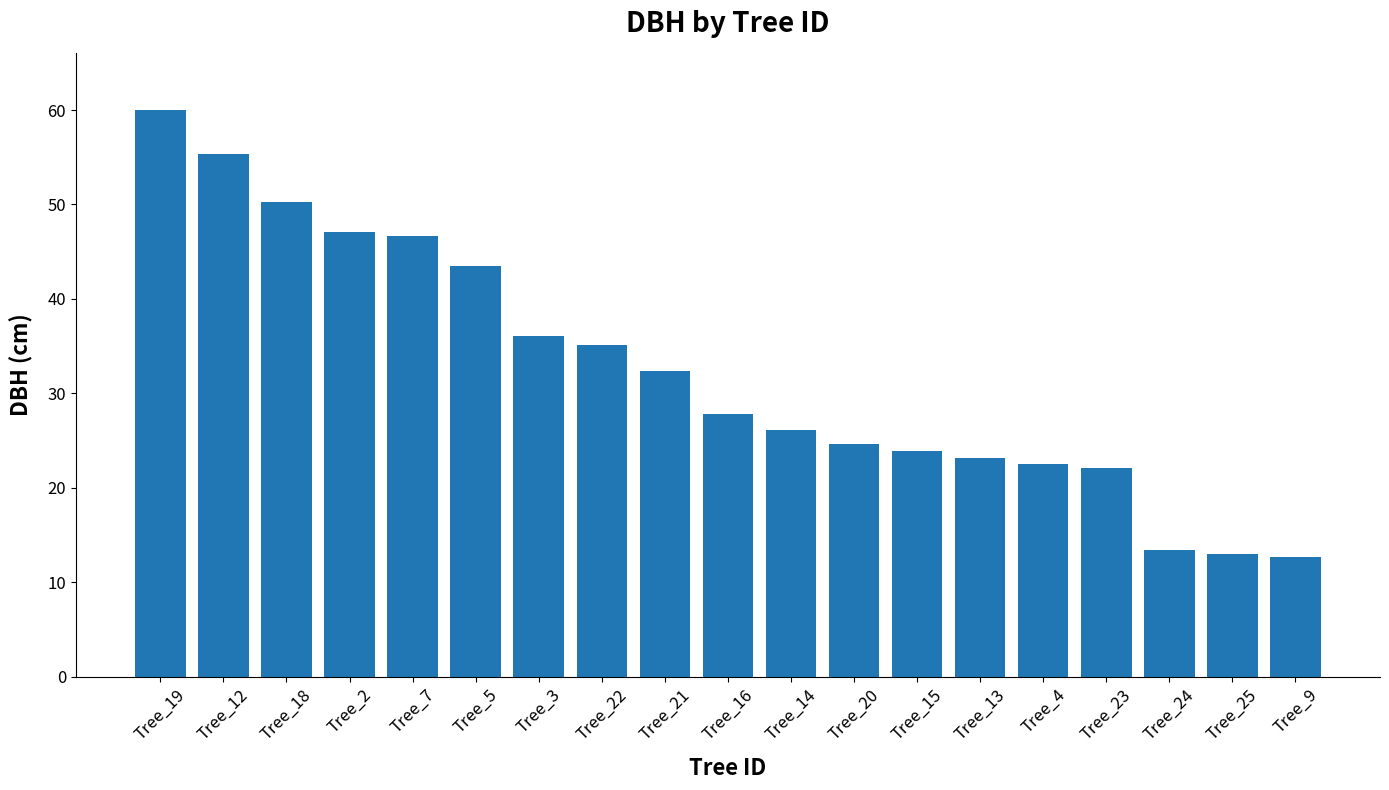

Where is the data nearest to the value 36?

Tree_3